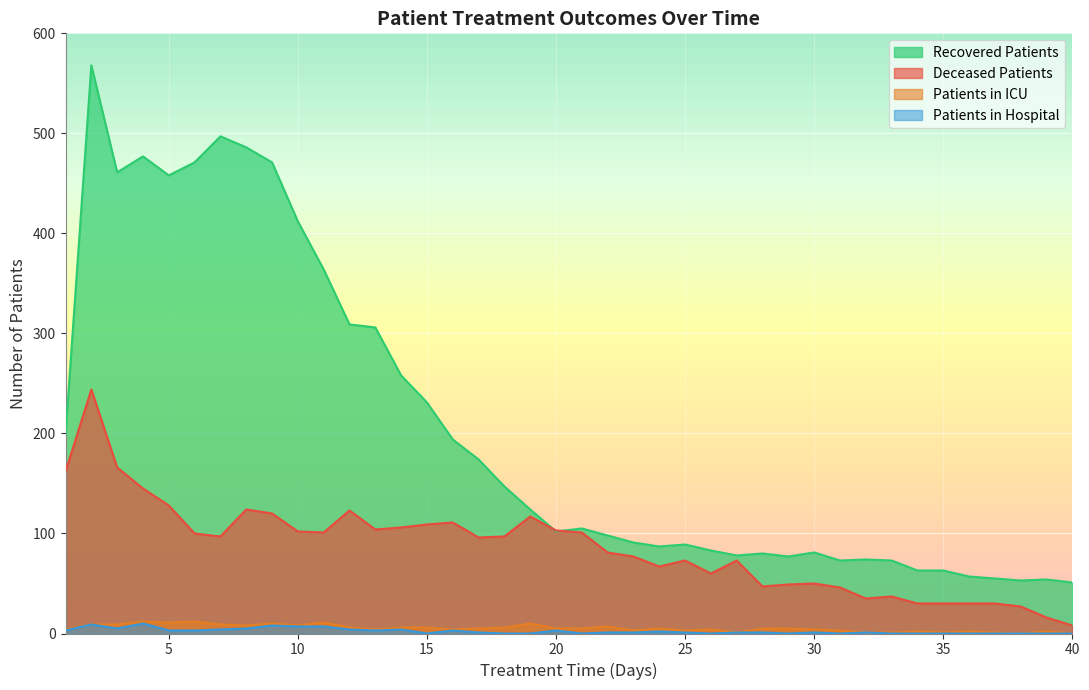

How many data points in recovered_patients are less than 105?

20